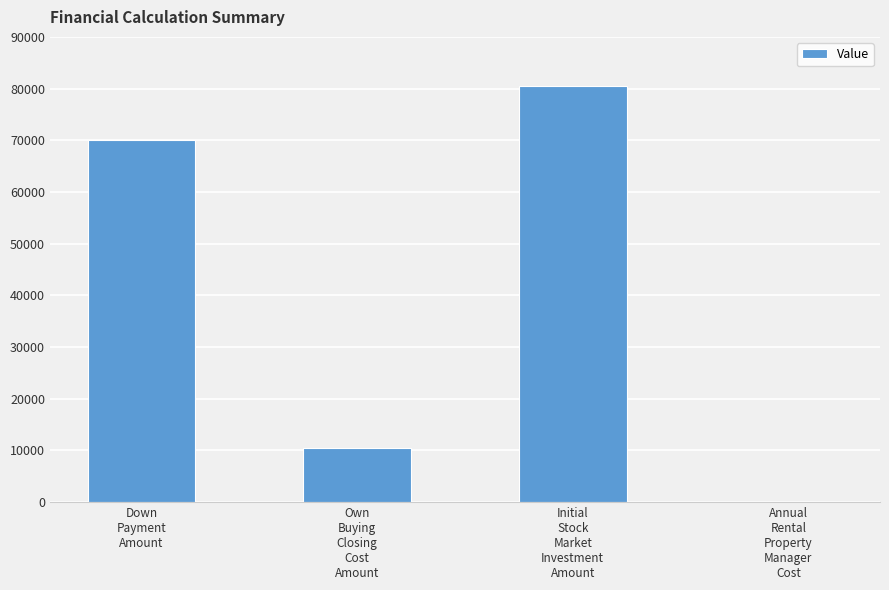

What is the maximum value shown in the chart?

80500